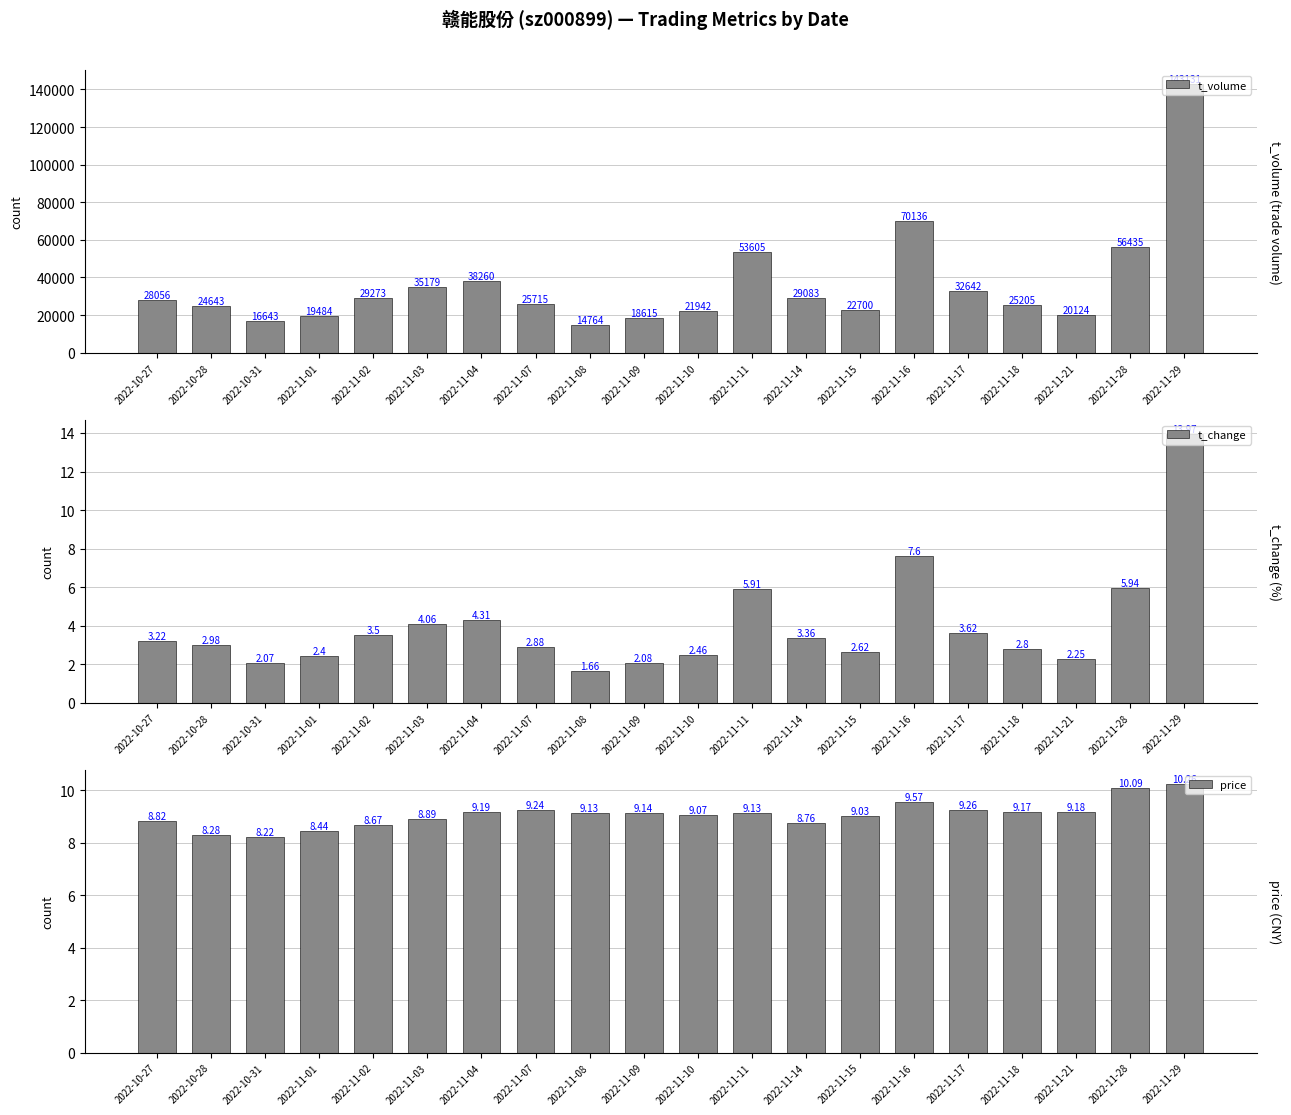

Which series has the largest range (max minus min)?

t_volume